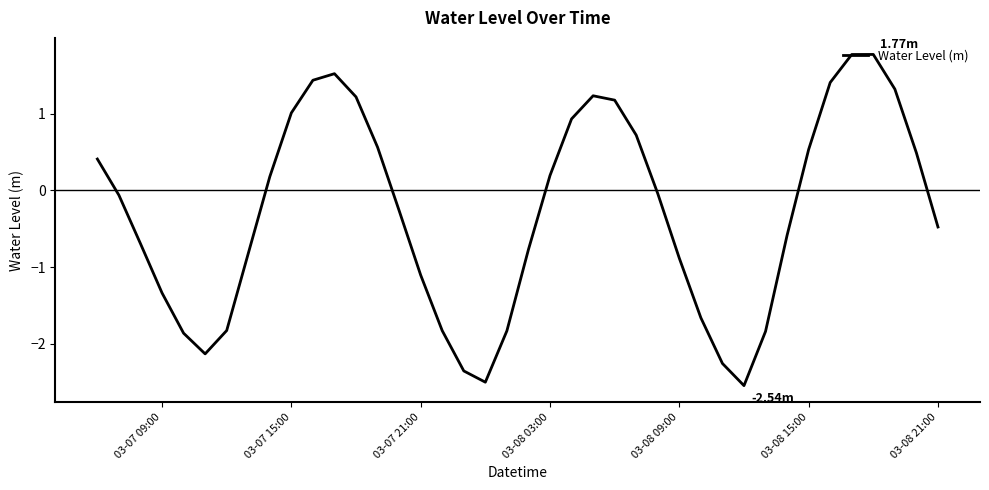

What is the difference between the maximum and minimum values?

4.3